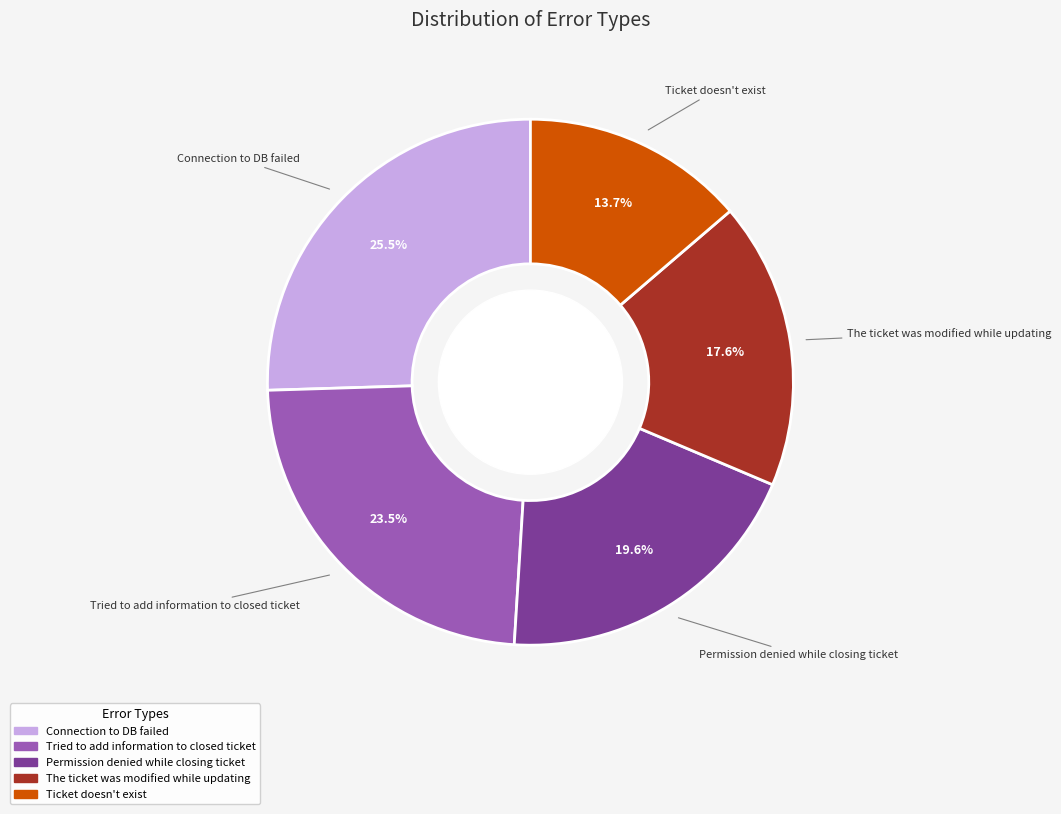

What portion of the pie excludes Ticket doesn't exist?

86.3%